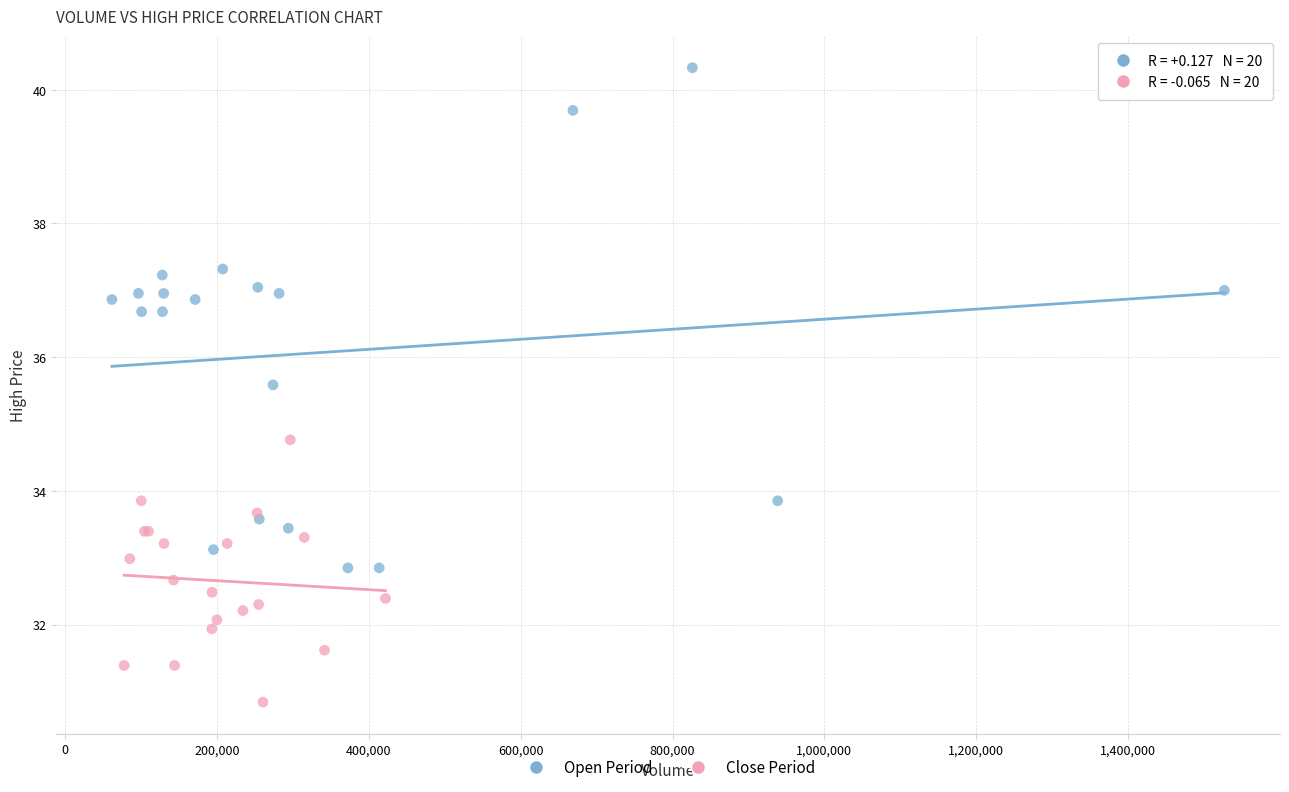

Which series has the largest Y range (max minus min)?

Open Period